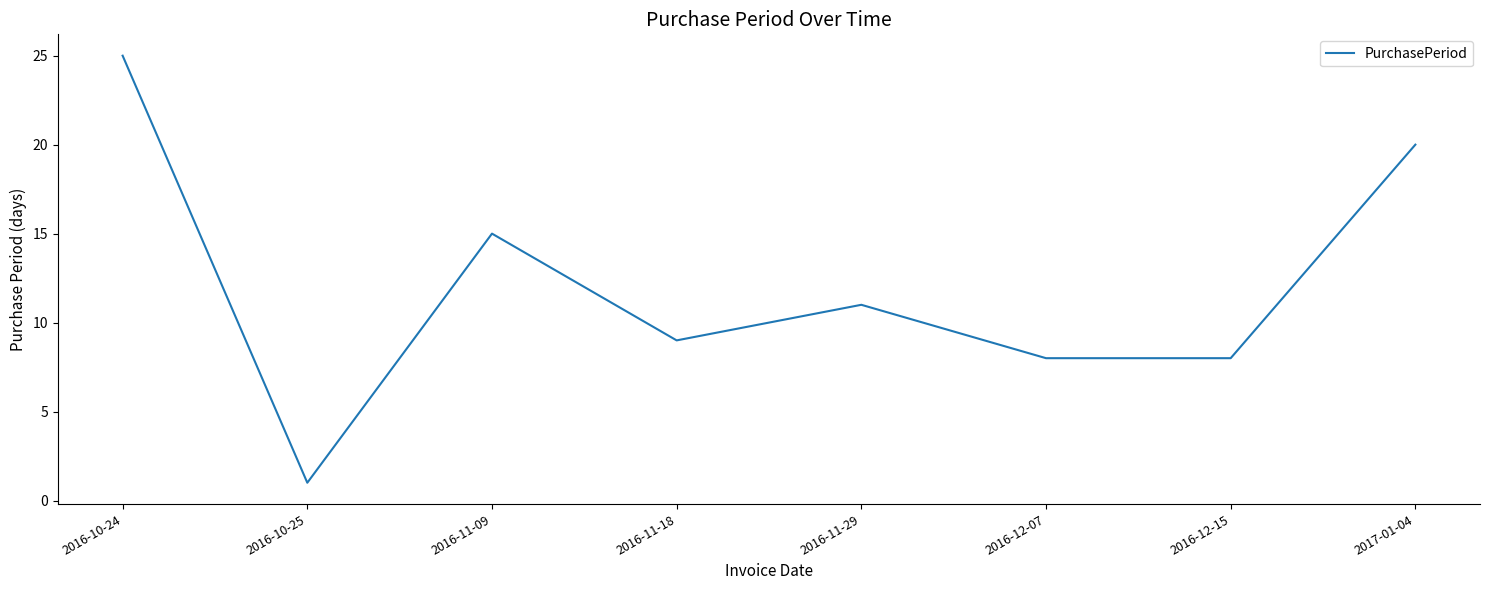

What is the greatest value displayed?

25